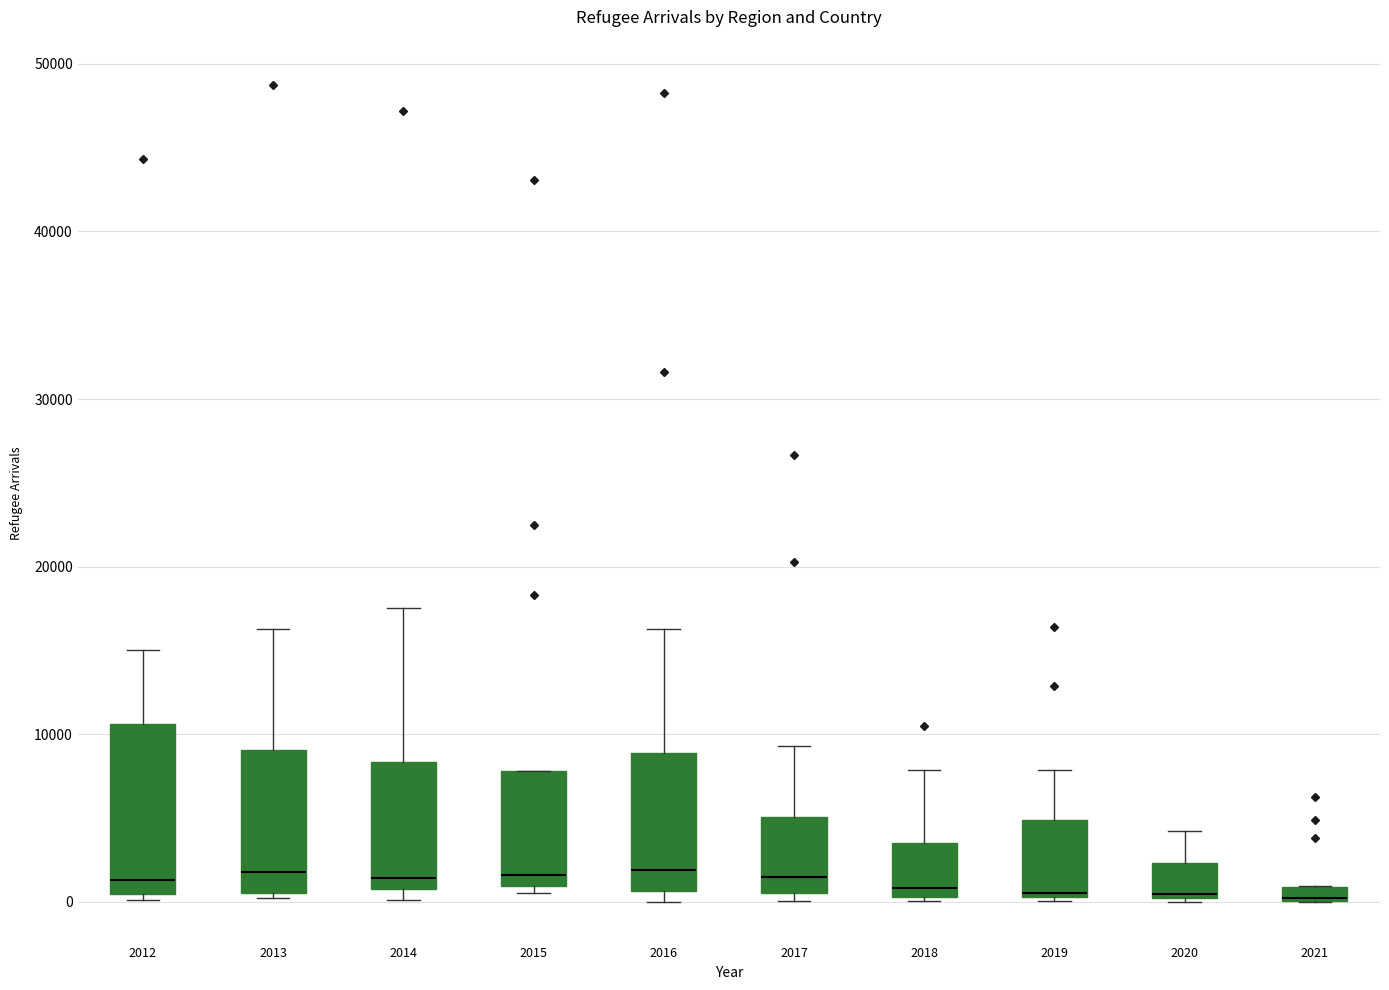

Which box is the tallest, from its lower edge to its upper edge?

2012